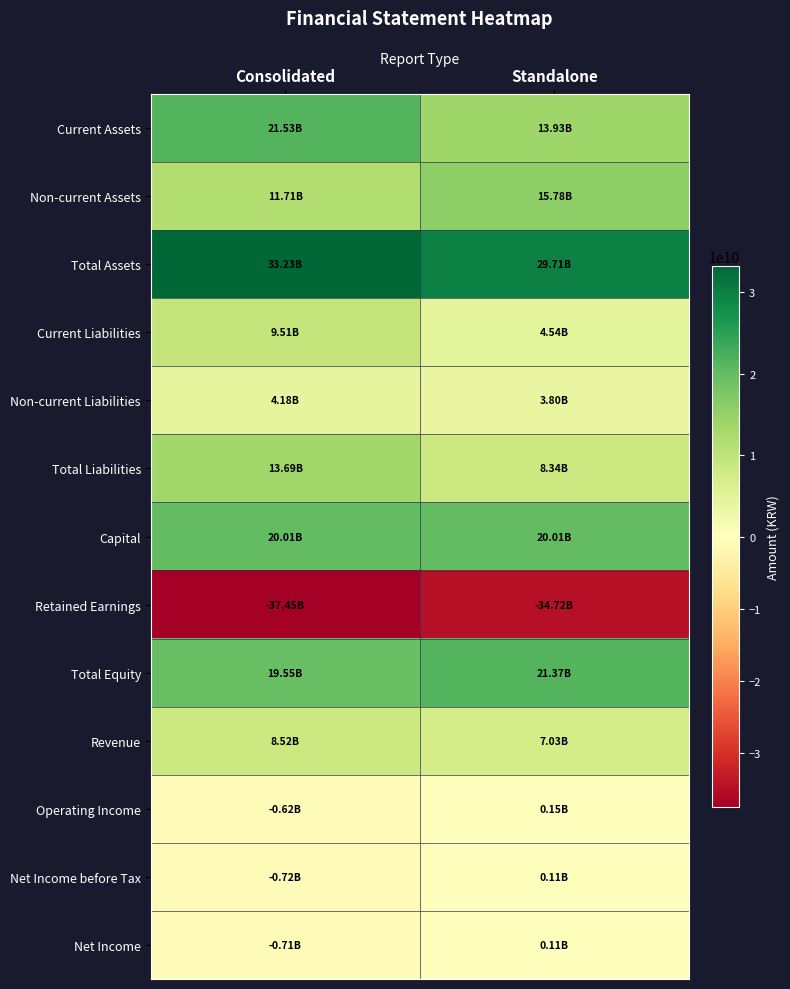

Which series has the largest total across all categories?

Total Assets